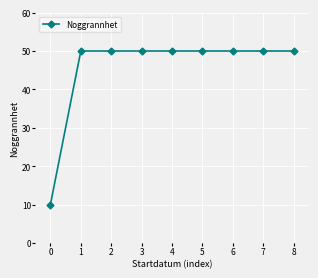

True or false: the data shows 74 at 4.

False